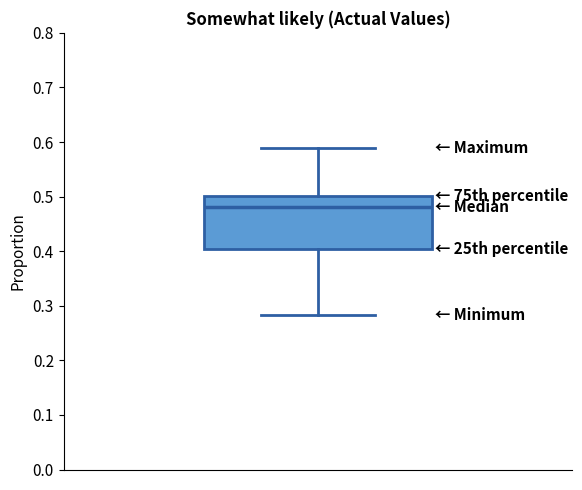

Where does the lower whisker of the box end on the y-axis? The values are not printed on the chart, so give them approximately, as read against the axis.

0.28